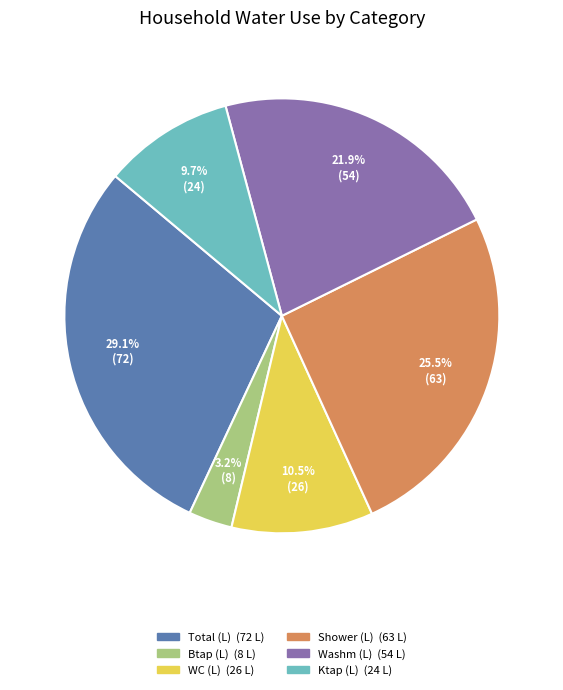

How many slices are in this pie chart?

6